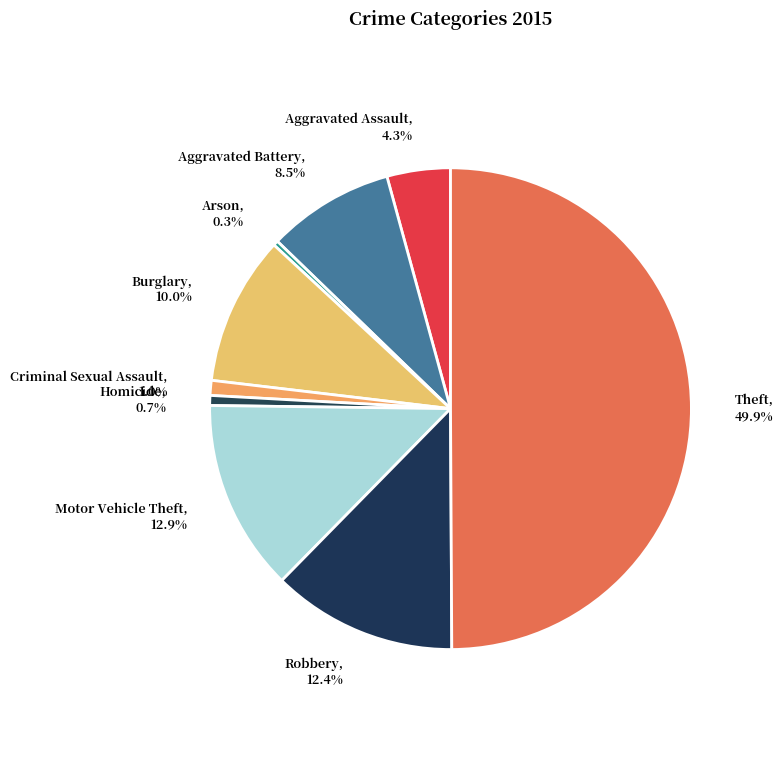

How many segments does this pie chart have?

9